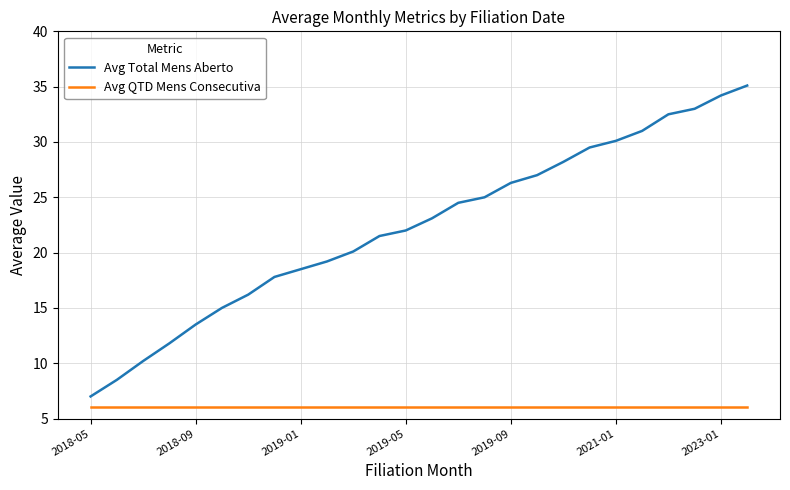

Reading right to left, list all the values displayed in this chart.

Avg Total Mens Aberto: 35.1	34.2	33.0	32.5	31.0	30.1	29.5	28.2	27.0	26.3	25.0	24.5	23.1	22.0	21.5	20.1	19.2	18.5	17.8	16.2	15.0	13.5	11.8	10.2	8.5	7.0
Avg QTD Mens Consecutiva: 6.0	6.0	6.0	6.0	6.0	6.0	6.0	6.0	6.0	6.0	6.0	6.0	6.0	6.0	6.0	6.0	6.0	6.0	6.0	6.0	6.0	6.0	6.0	6.0	6.0	6.0